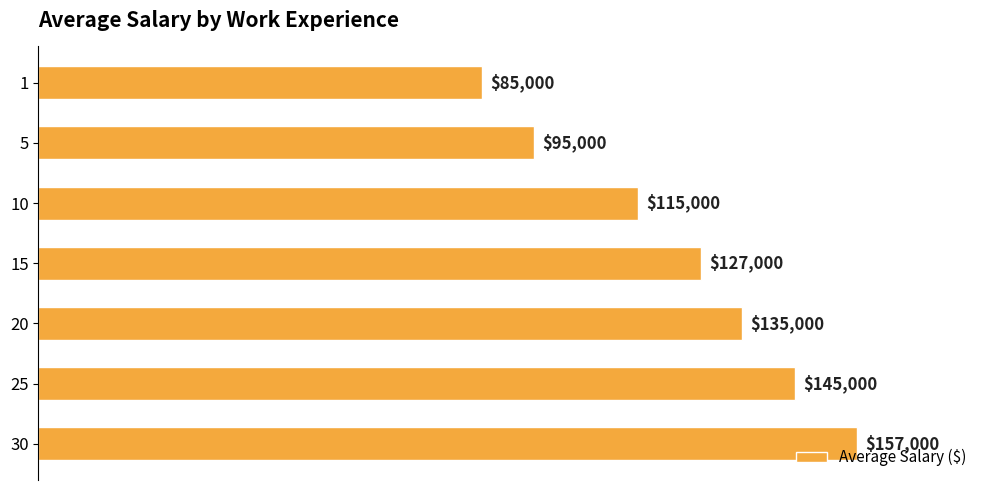

Where is the data nearest to the value 121000?

10